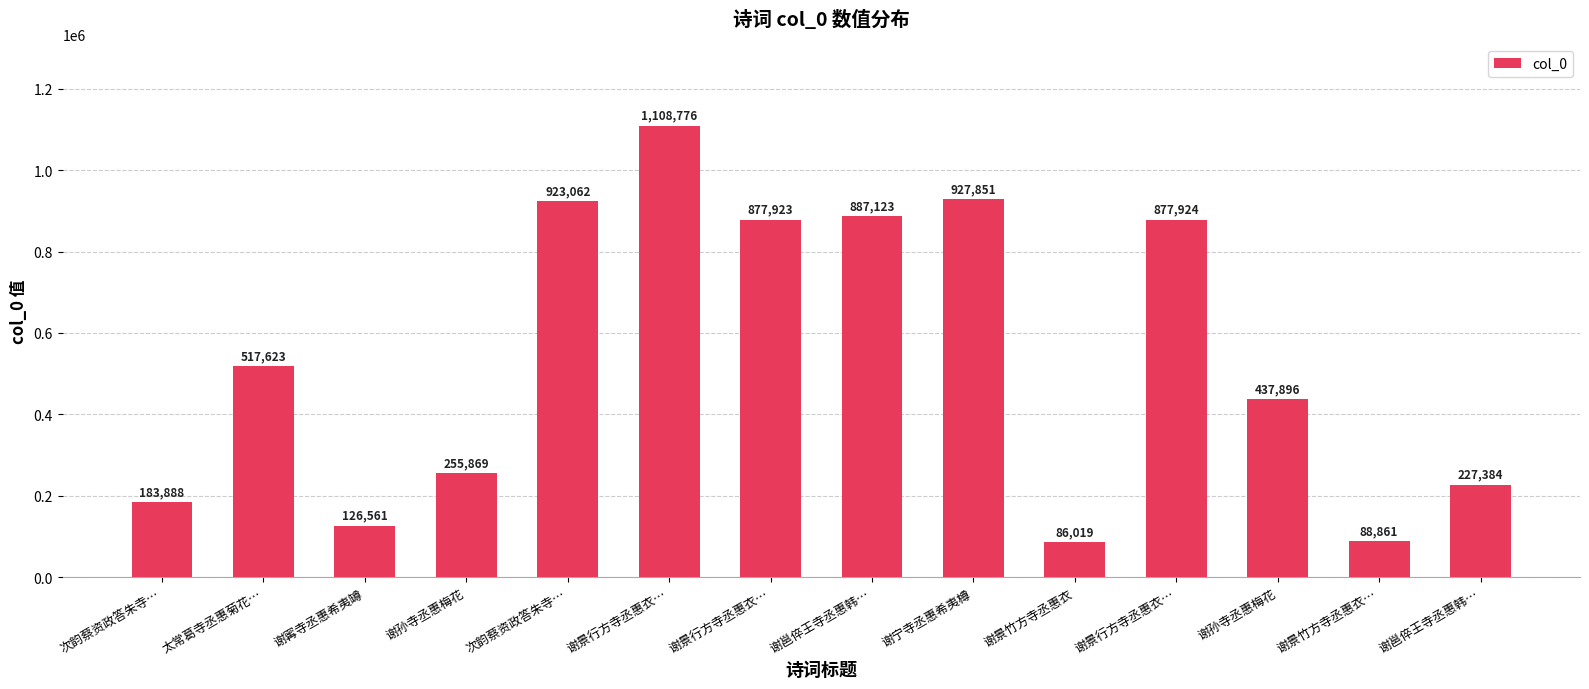

Does the chart contain any negative values?

No